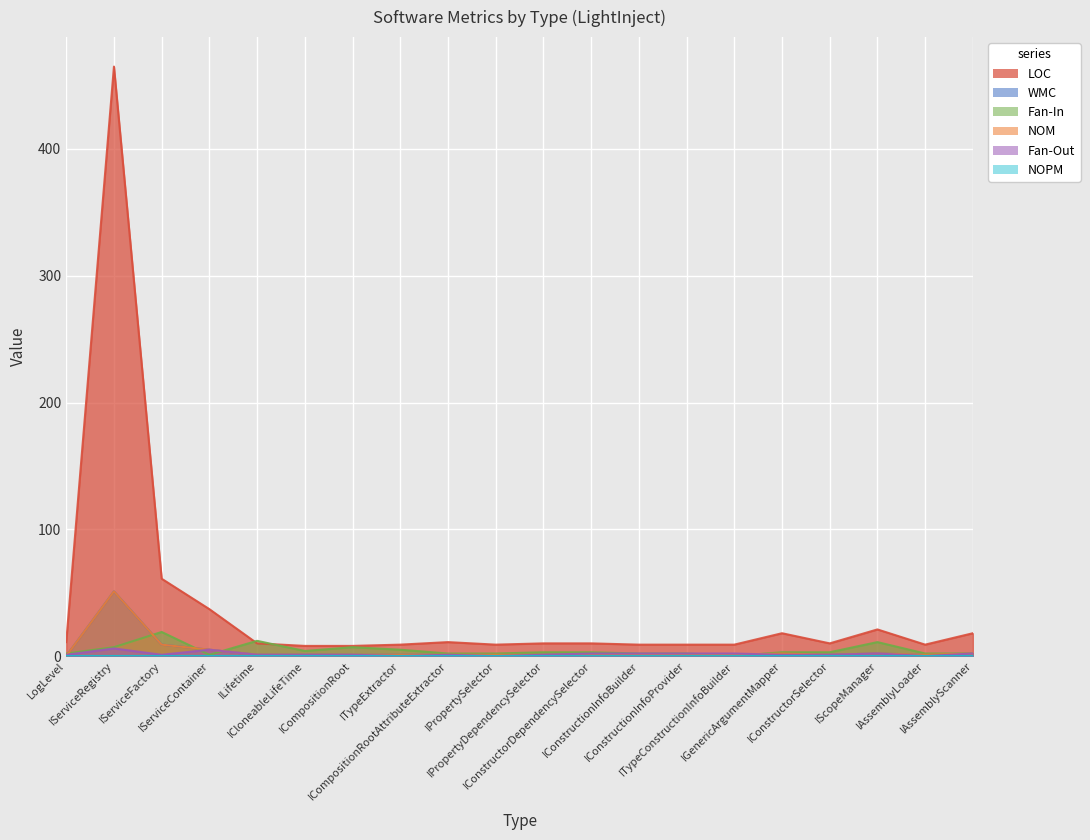

How many data points in Fan-In are above 3?

7